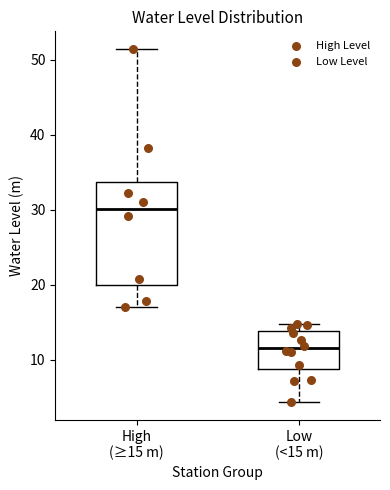

Reading left to right, transcribe this box plot: for each box, give where its median line is, the range the box spans, and where its two whiskers end, as read against the y-axis. The values are not printed on the chart, so give them approximately, as read against the axis.

High (≥15 m): median 30, box 20 to 34, whiskers 17 to 51
Low (<15 m): median 11, box 9 to 14, whiskers 4 to 15